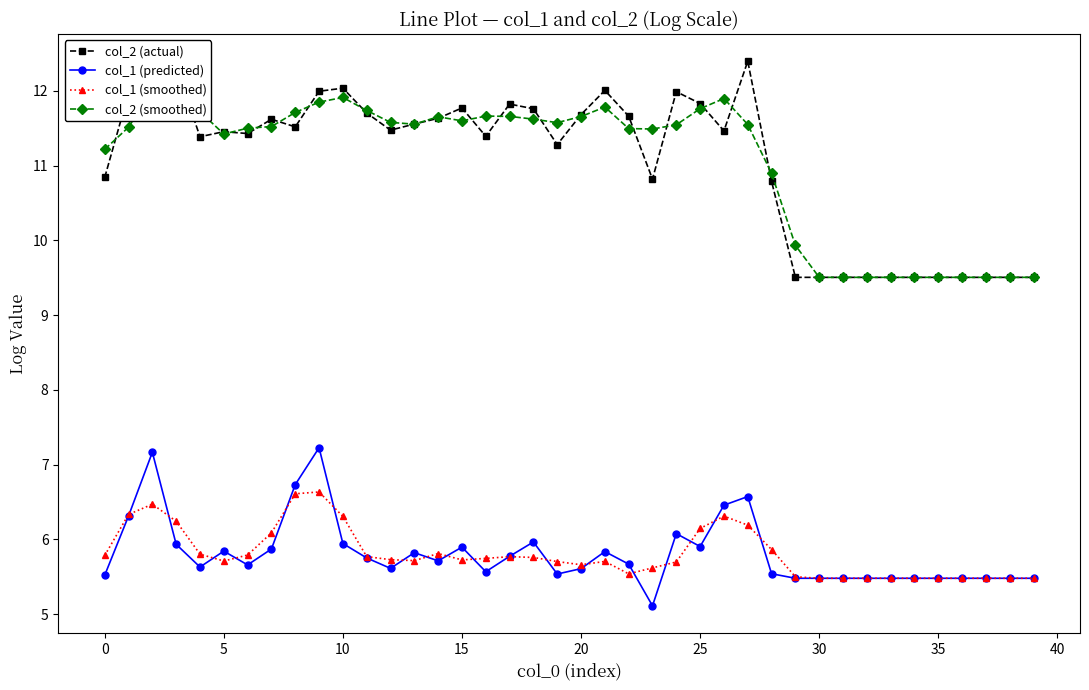

What are all the series names shown in the legend?

col_2 (actual), col_1 (predicted), col_1 (smoothed), col_2 (smoothed)